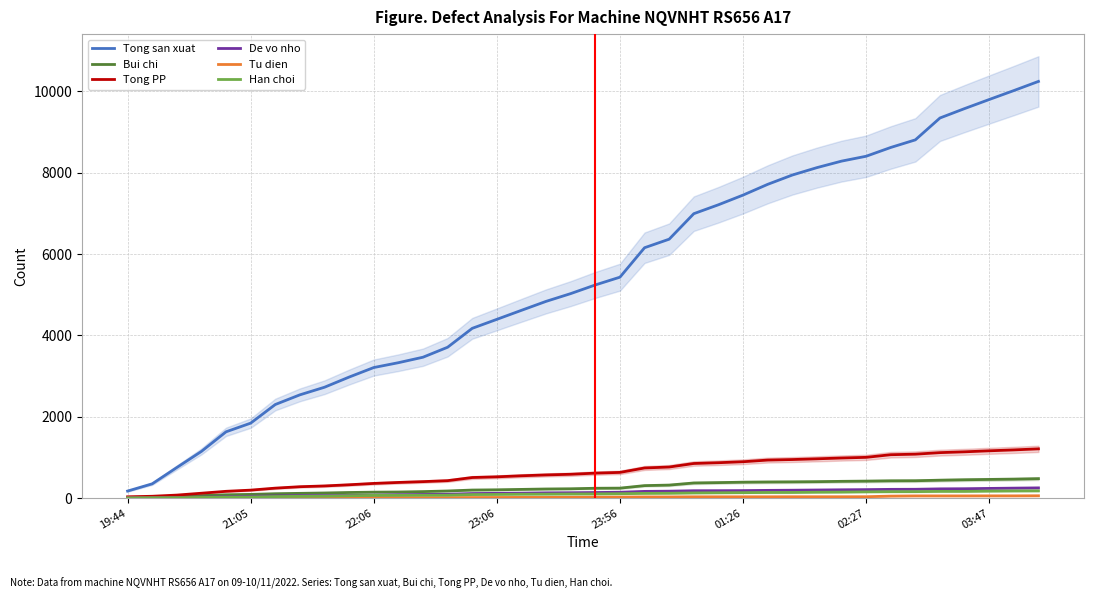

Does the chart have visible grid lines?

Yes